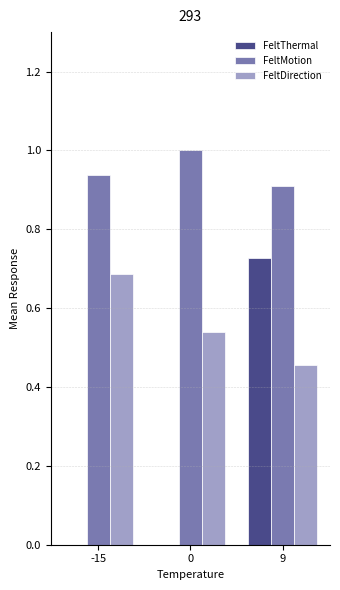

What is the total value across all series at 0?

1.5